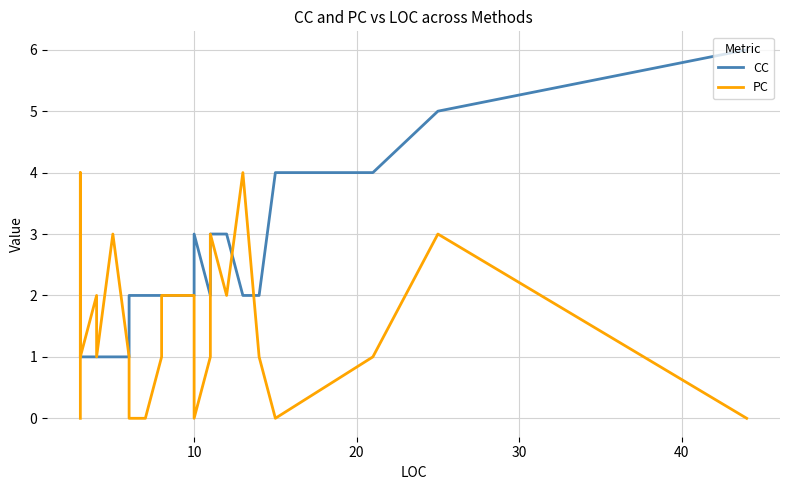

What is the difference between the maximum and minimum values in the CC series?

5